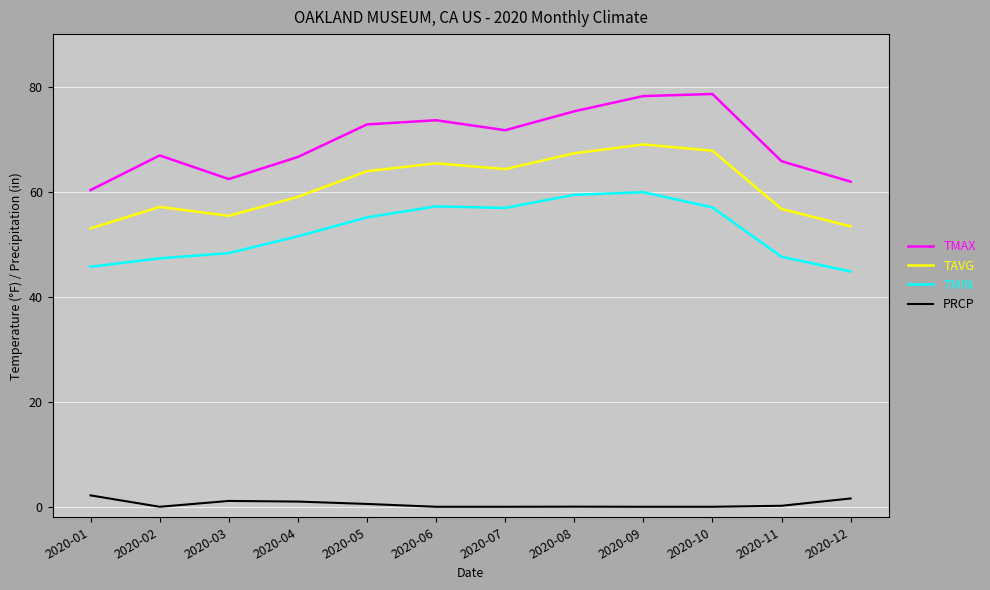

True or false: PRCP has a value of 0.0 at 2020-10.

True